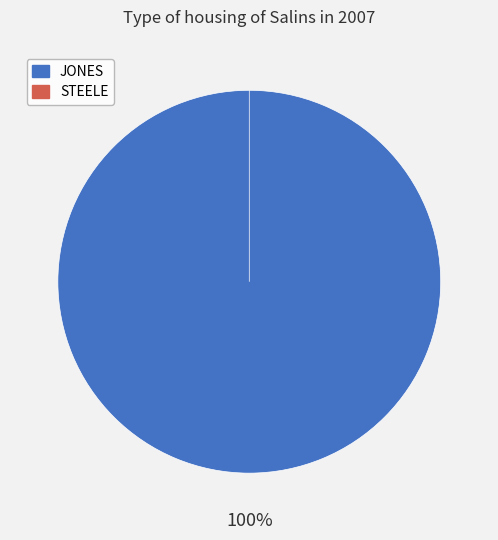

Which category has the biggest portion of the pie?

JONES